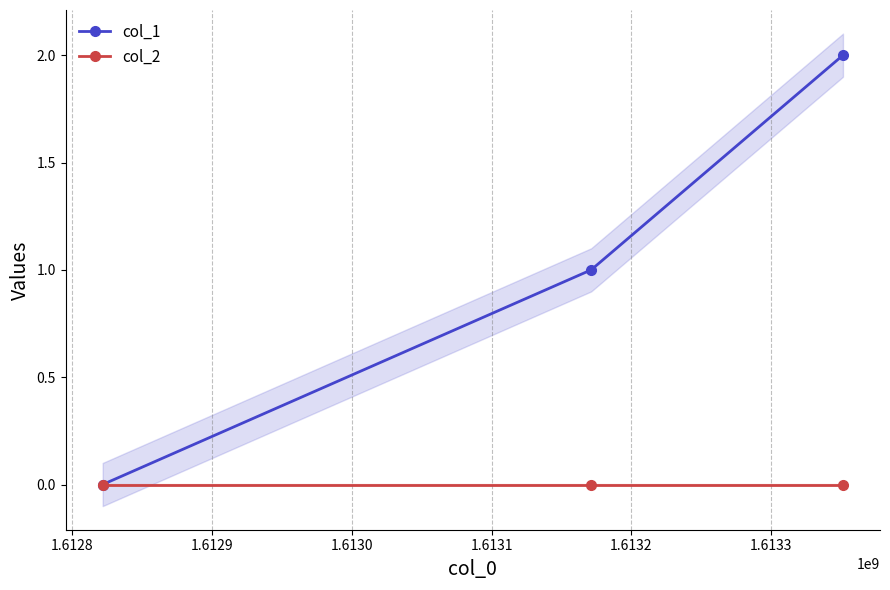

How many values in the col_1 series are below 1?

1